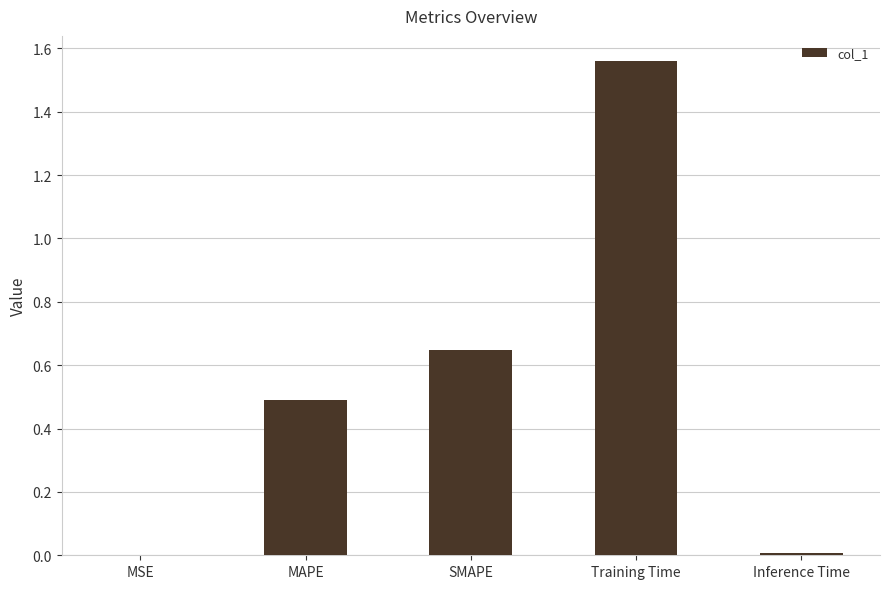

The chart shows a value of 0.5 at MAPE. True or false?

True